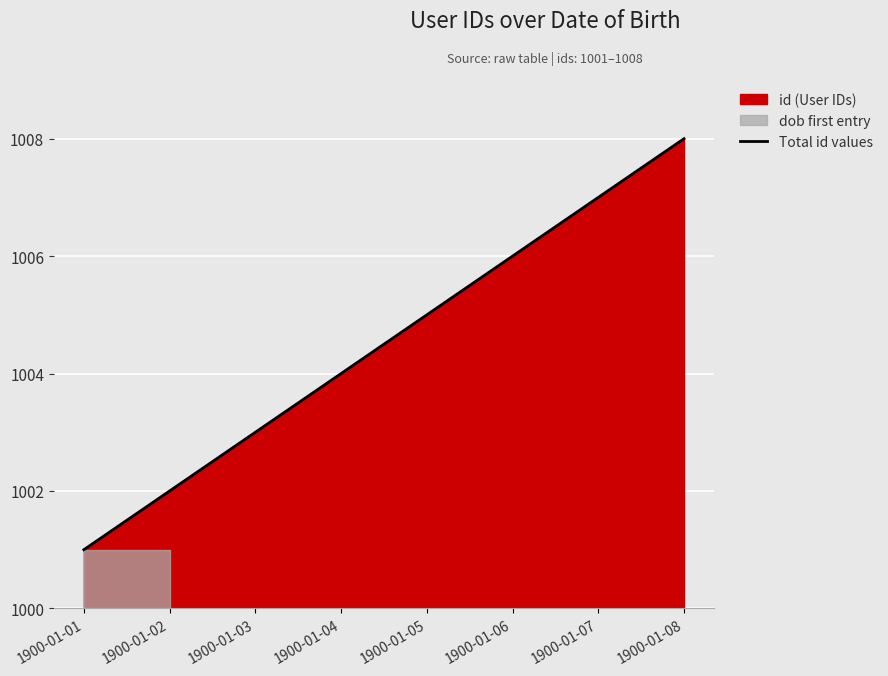

What is the maximum value for Total id values?

1008